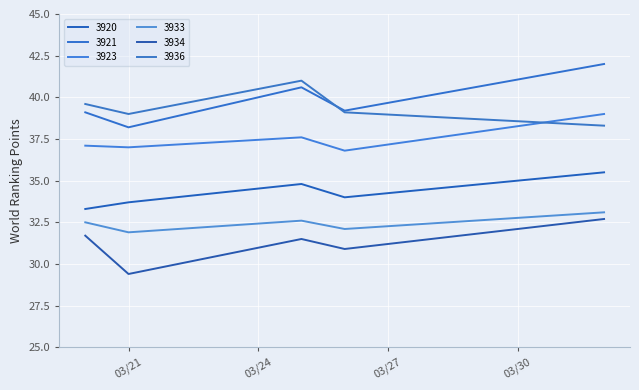

What is the highest value of the 3920 series?

35.5